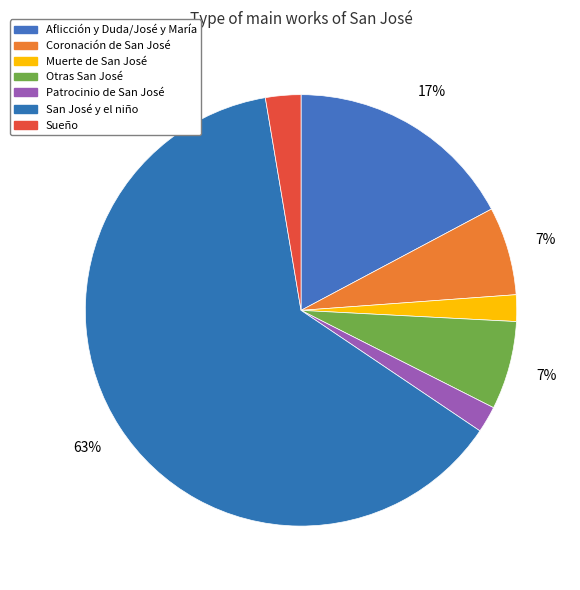

Do San José y el niño and Aflicción y Duda/José y María together represent more than half of the pie?

Yes